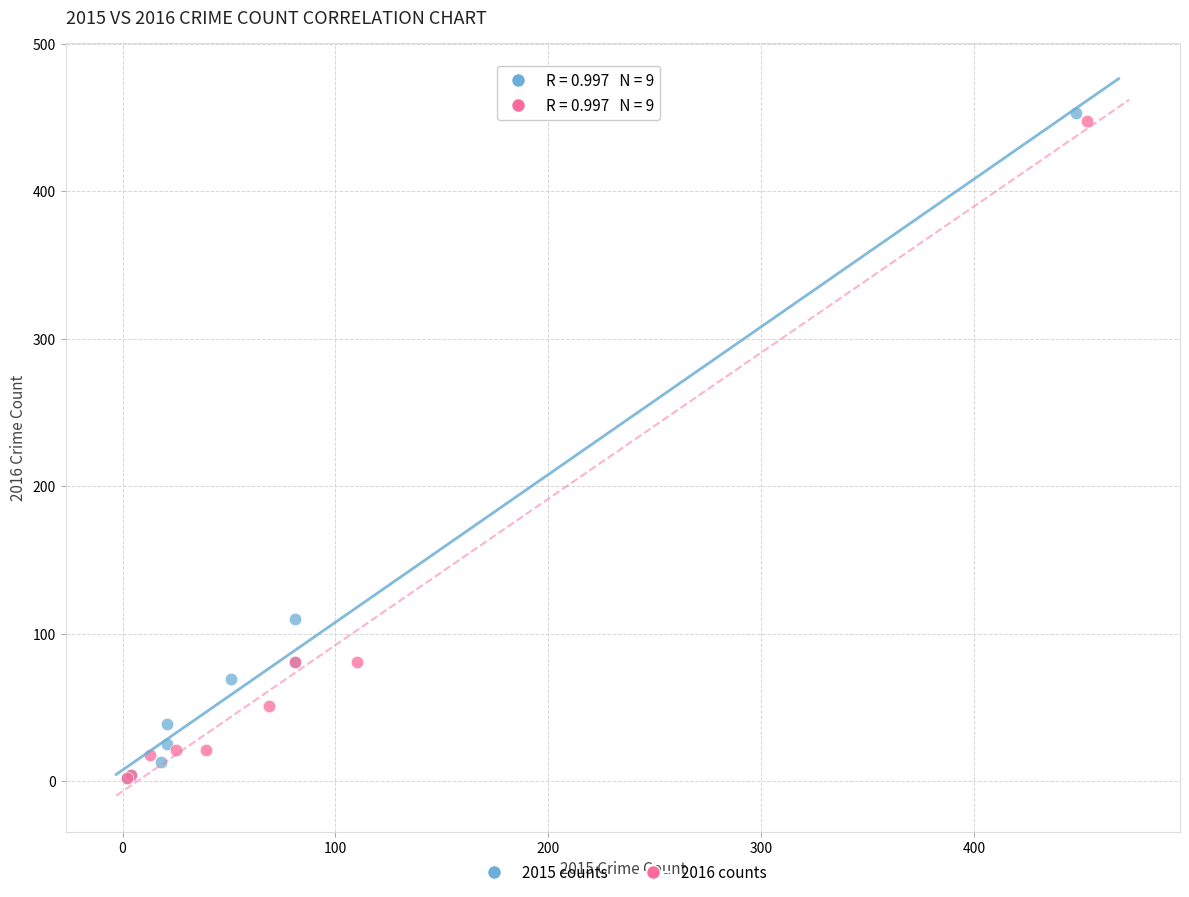

Which series reaches the maximum Y coordinate?

2015 counts